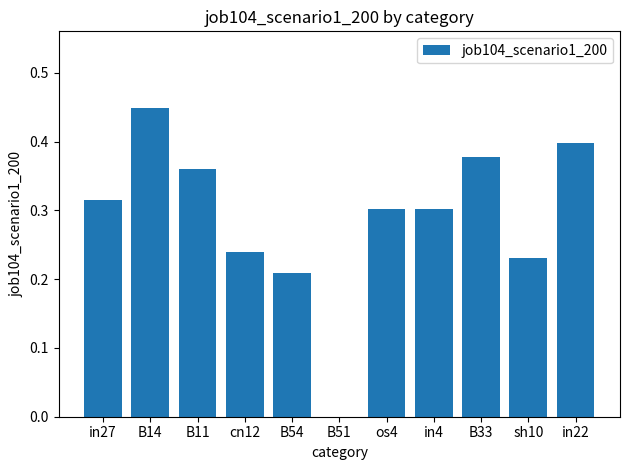

What is the sum of all values?

3.2